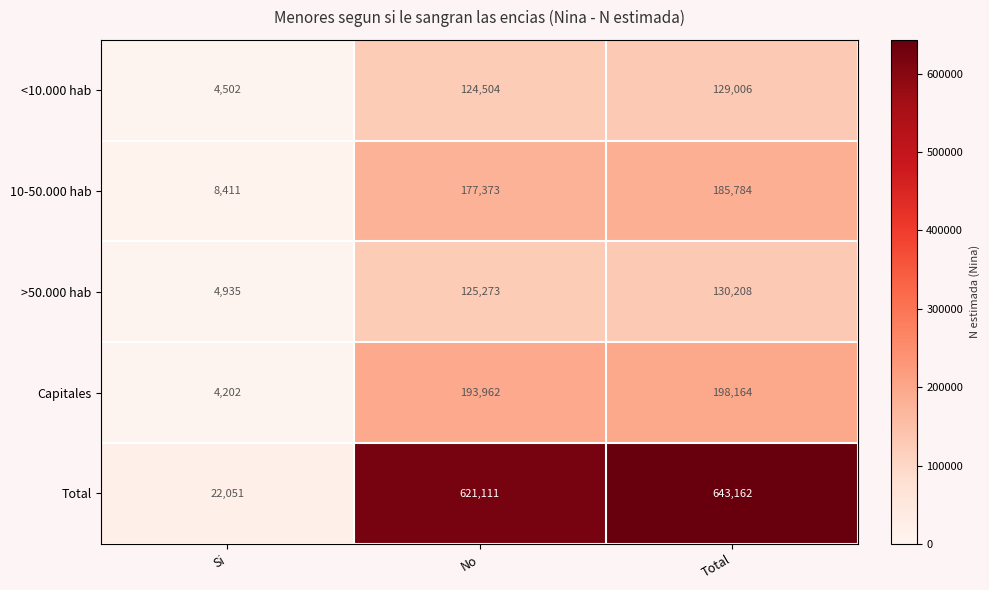

Rank the series by their maximum value, from highest to lowest.

Total, Capitales, 10-50.000 hab, >50.000 hab, <10.000 hab